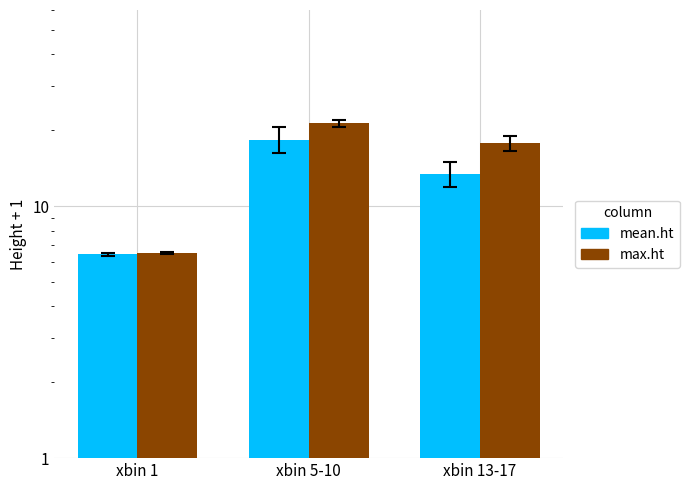

Which series changed the most between xbin 5-10 and xbin 13-17?

mean.ht